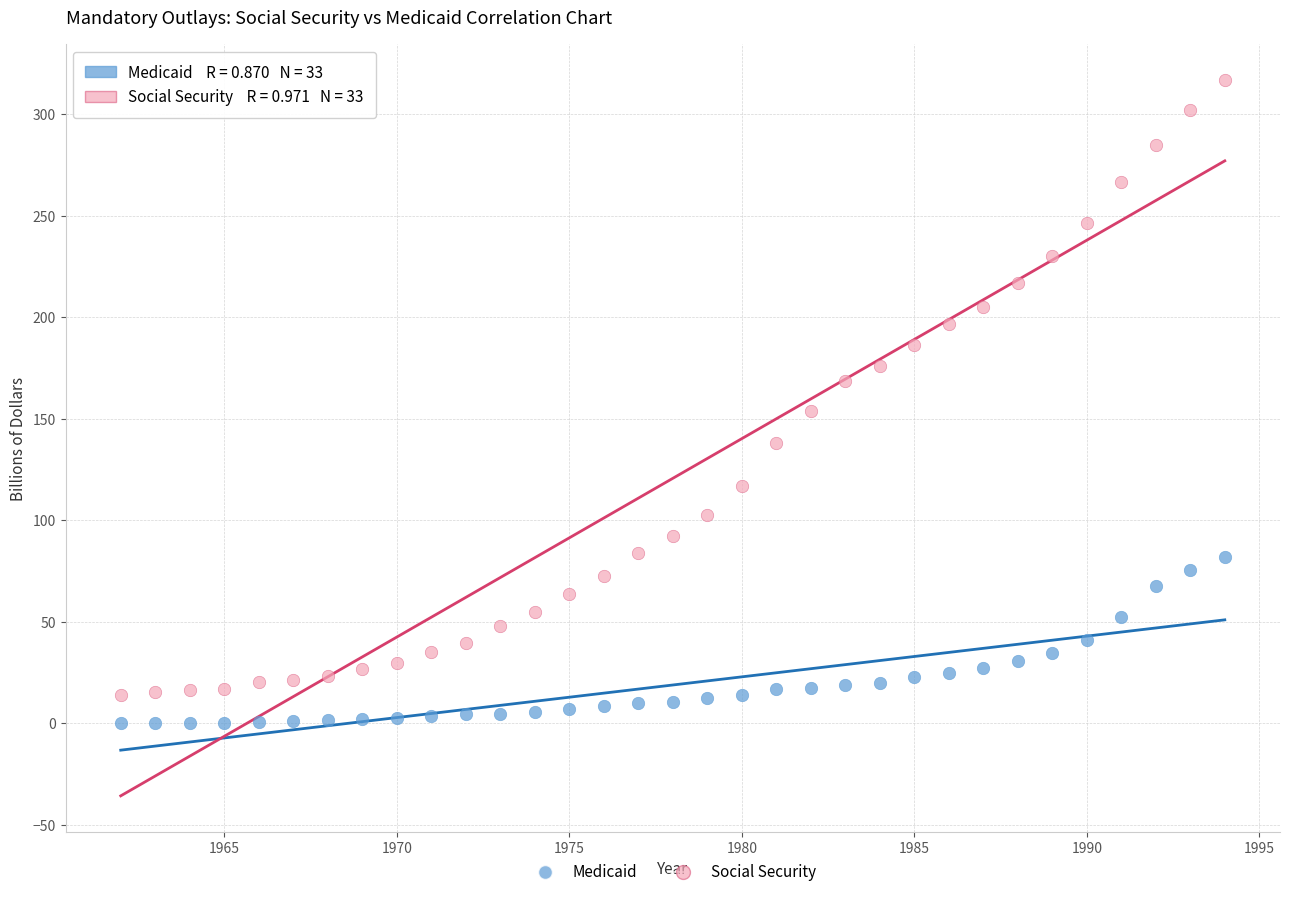

Which series has the largest Y range (max minus min)?

Social Security